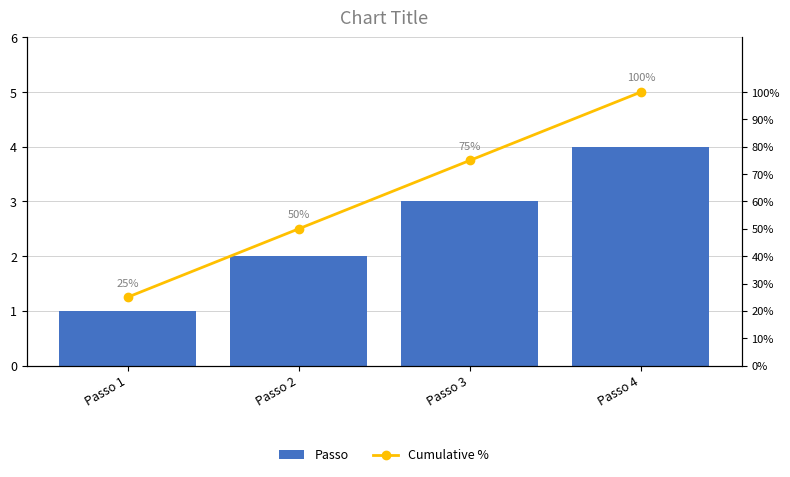

At how many categories does at least one series exceed 39?

3